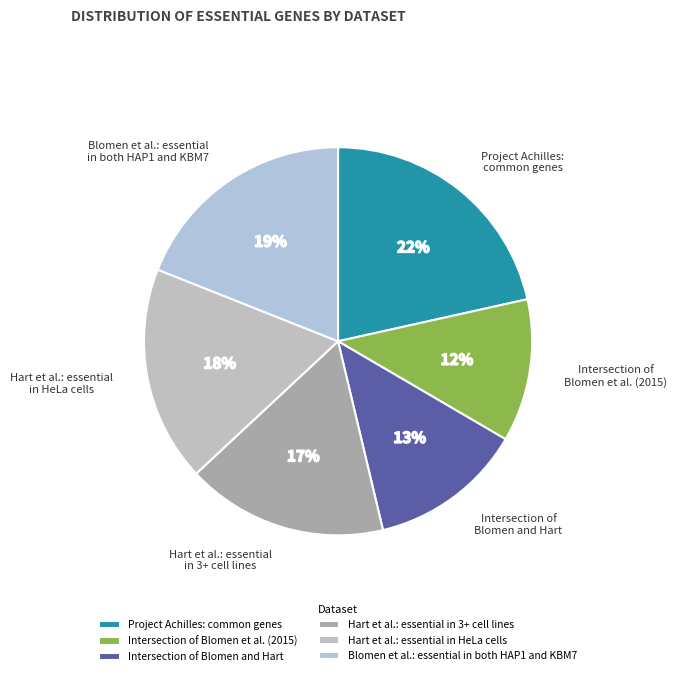

To the nearest percent, what percentage of the pie is Blomen et al.: essential in both HAP1 and KBM7?

19%